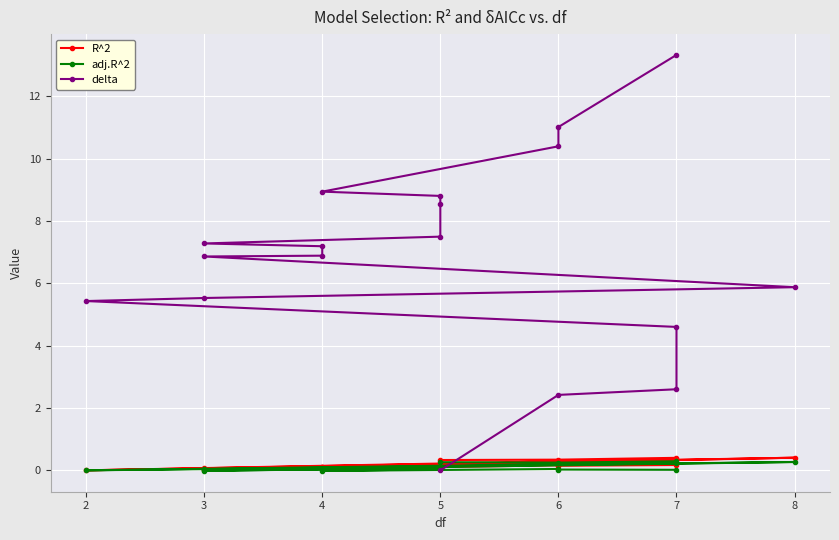

After their last crossing, which series has the higher values: adj.R^2 or delta?

delta